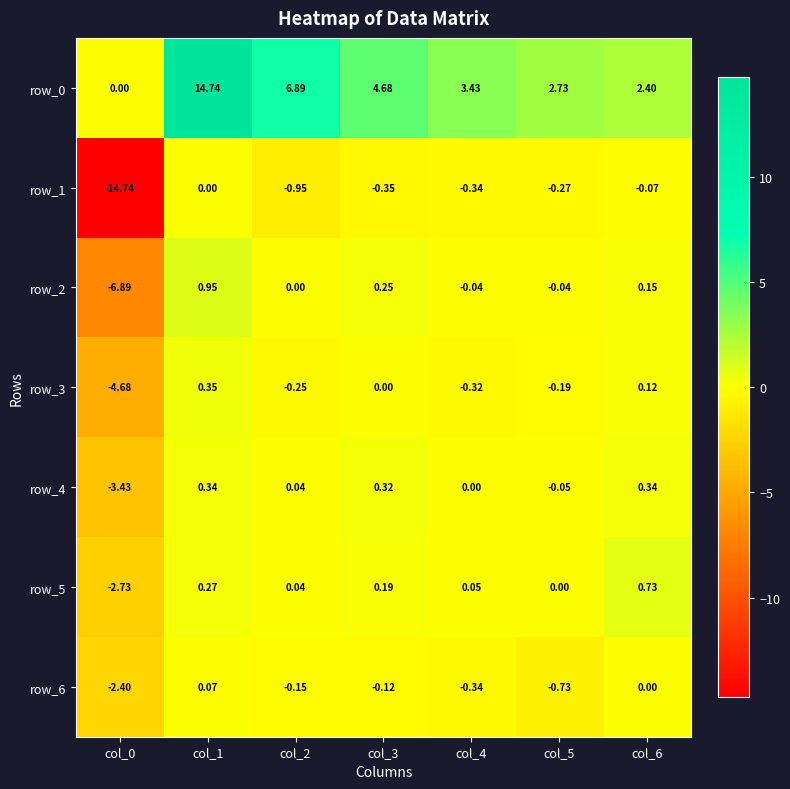

Where is row_1 nearest to the value -7?

col_2